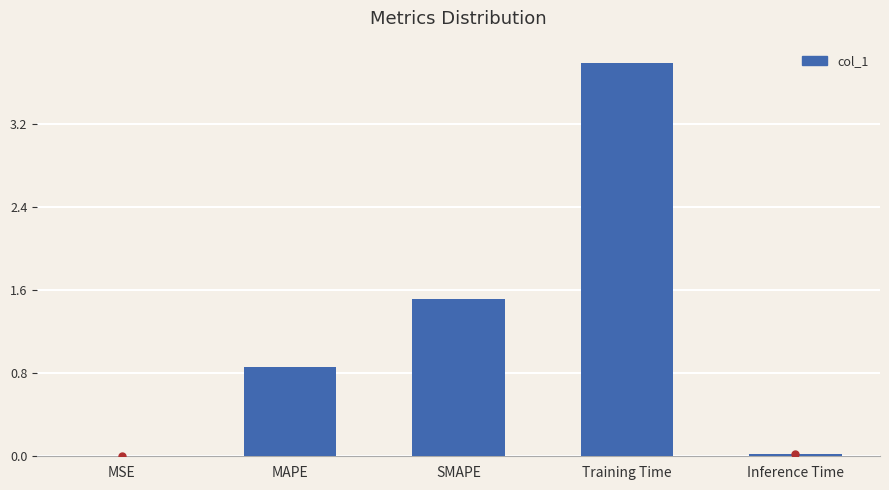

Which label corresponds to the largest value in the chart?

Training Time